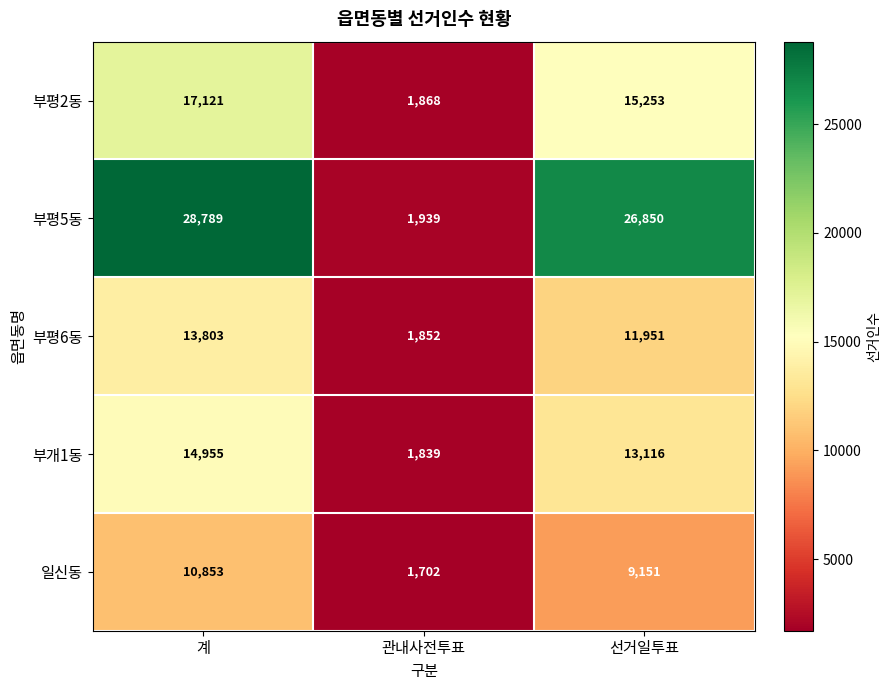

What is the lowest value of the 일신동 series?

1702